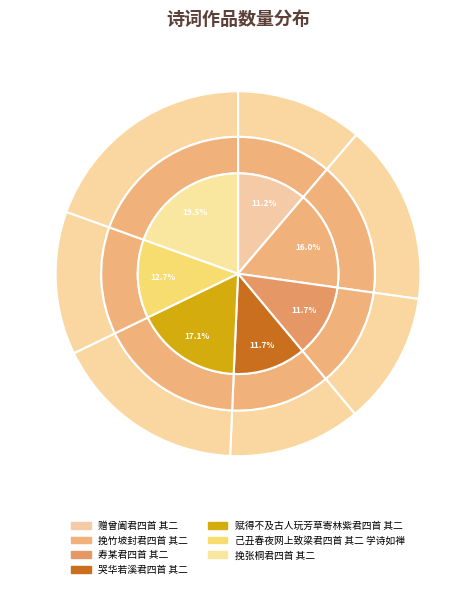

Does any single category account for the majority?

No